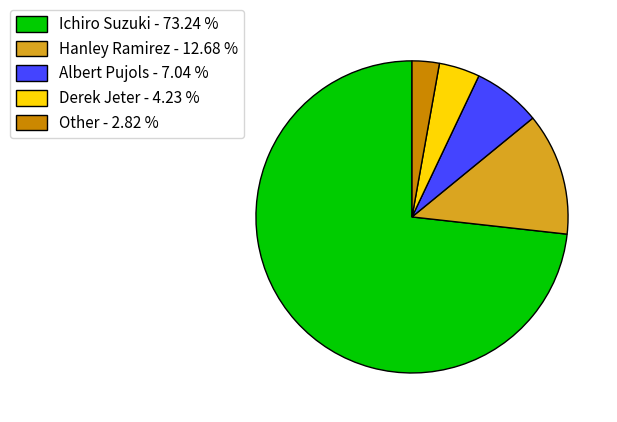

Is it true that Ichiro Suzuki is 73% of the pie?

True